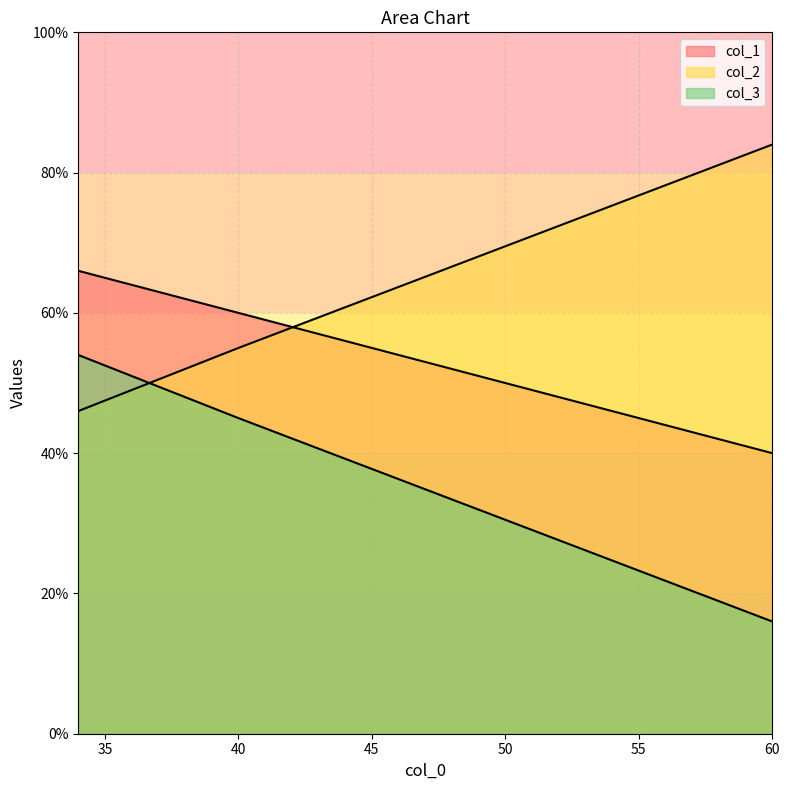

Read the col_1 value at 34, to the nearest 10.

70